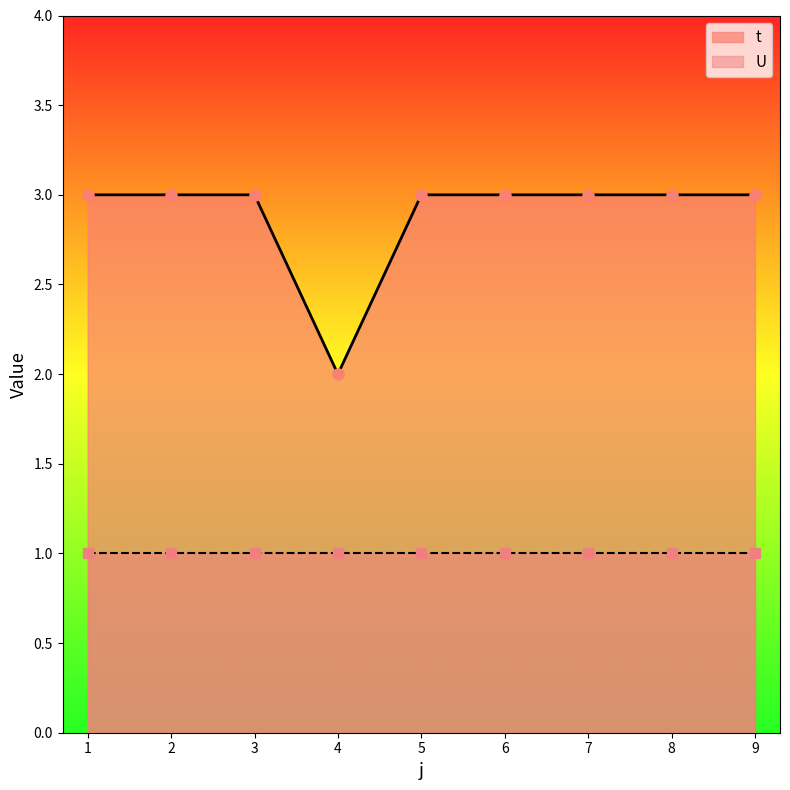

Reading left to right, what are all the values shown in this chart?

1=3	2=3	3=3	4=2	5=3	6=3	7=3	8=3	9=3